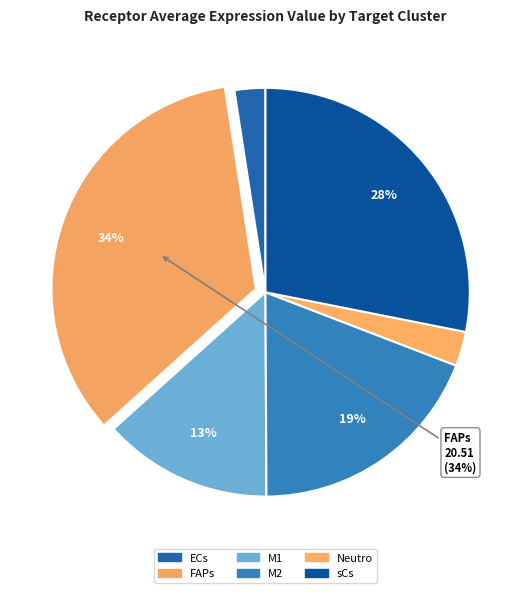

To the nearest percent, what is the average slice percentage?

17%